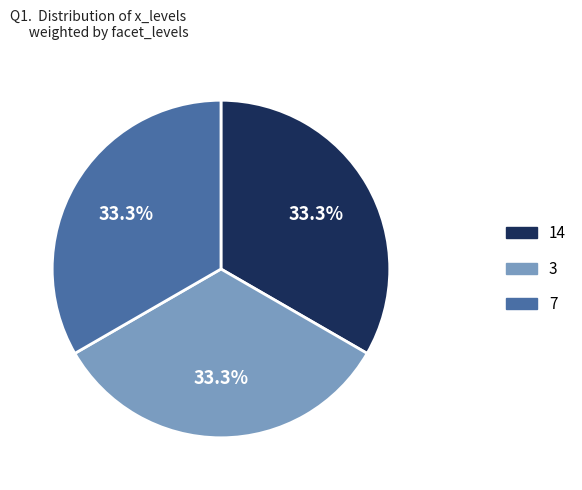

To the nearest percent, what percentage of the pie is 7?

33%